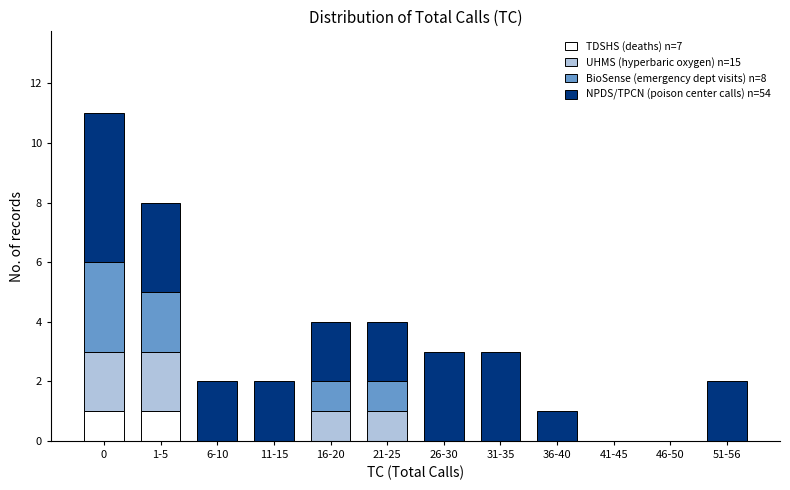

What is the total value across all series at 26-30?

3